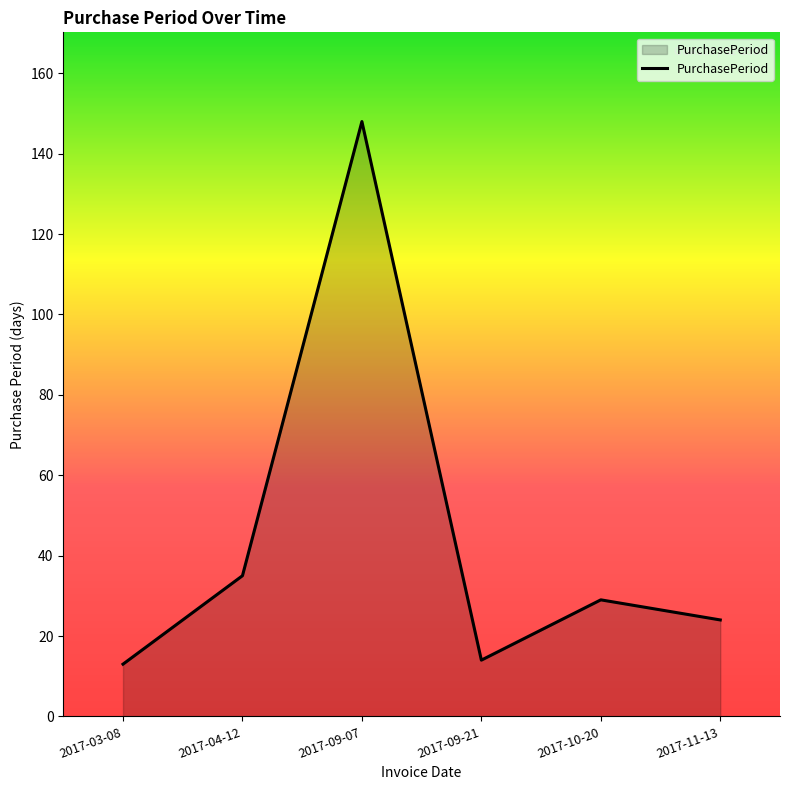

At which category does the data reach its first local valley?

2017-09-21